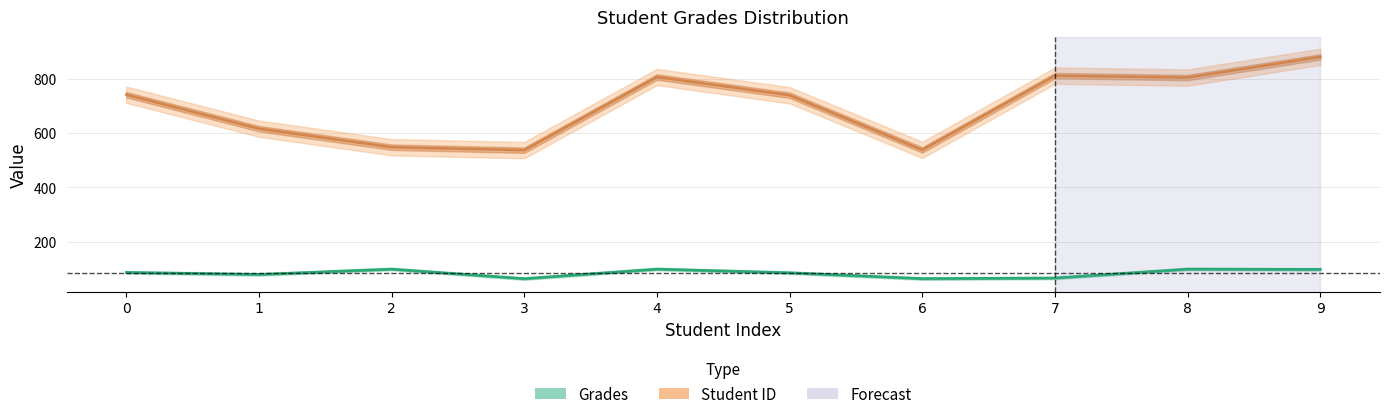

How many interior local valleys does the Student ID series have?

3